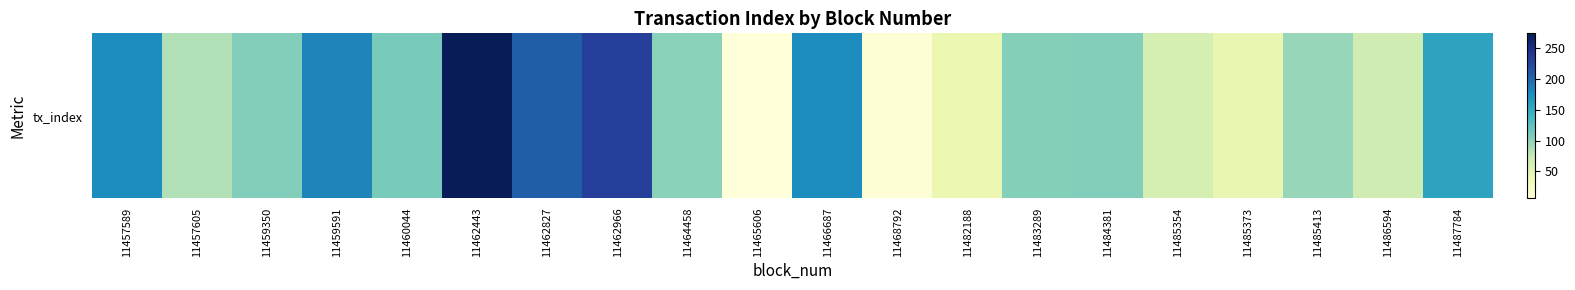

How many data points are less than 106?

10